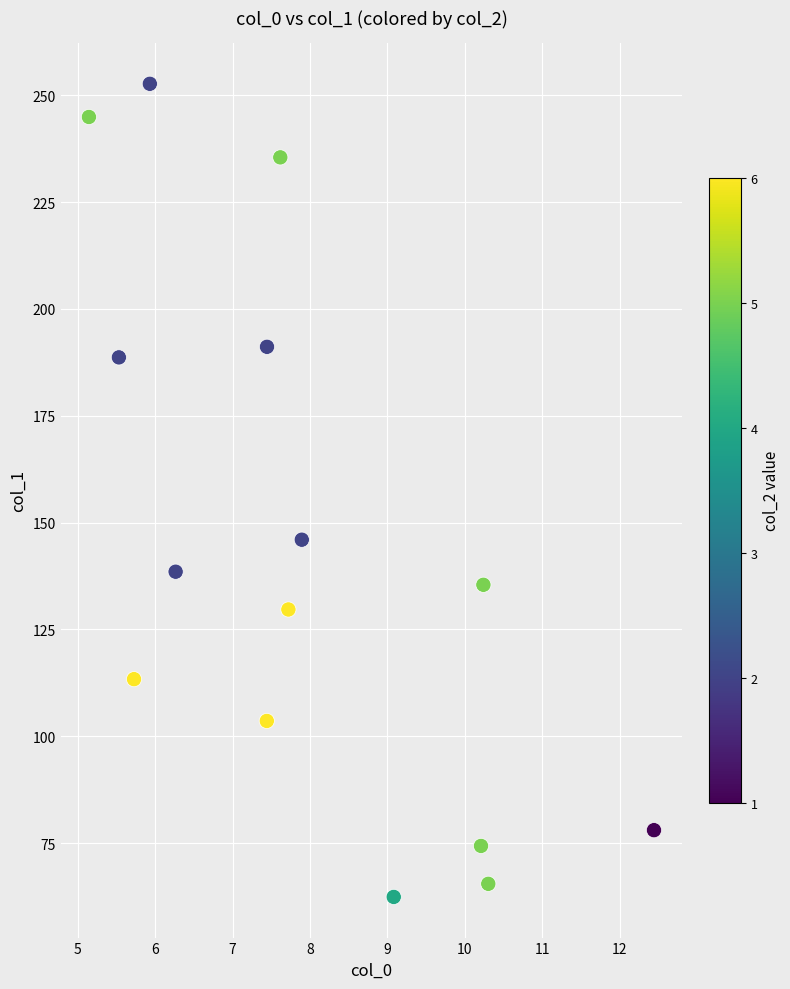

What is the range of X values (max minus min)?

7.3